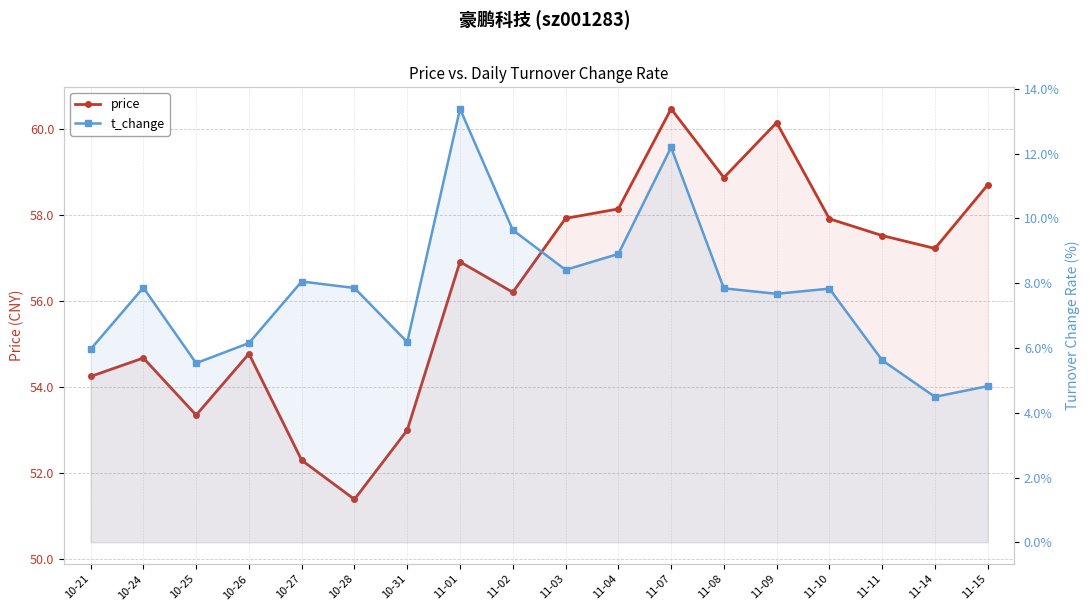

What is the sum of all price values?

1013.7